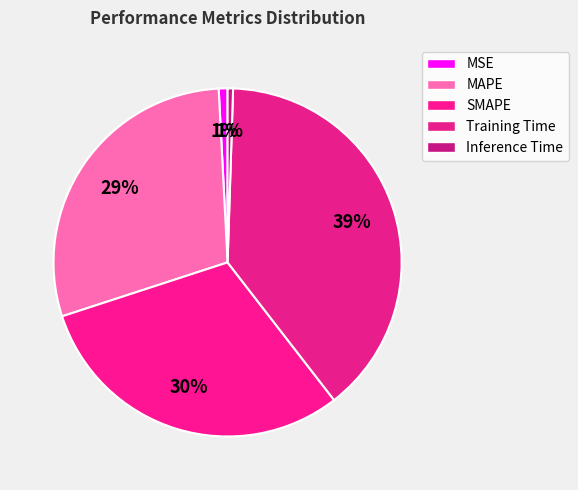

How many segments does this pie chart have?

5